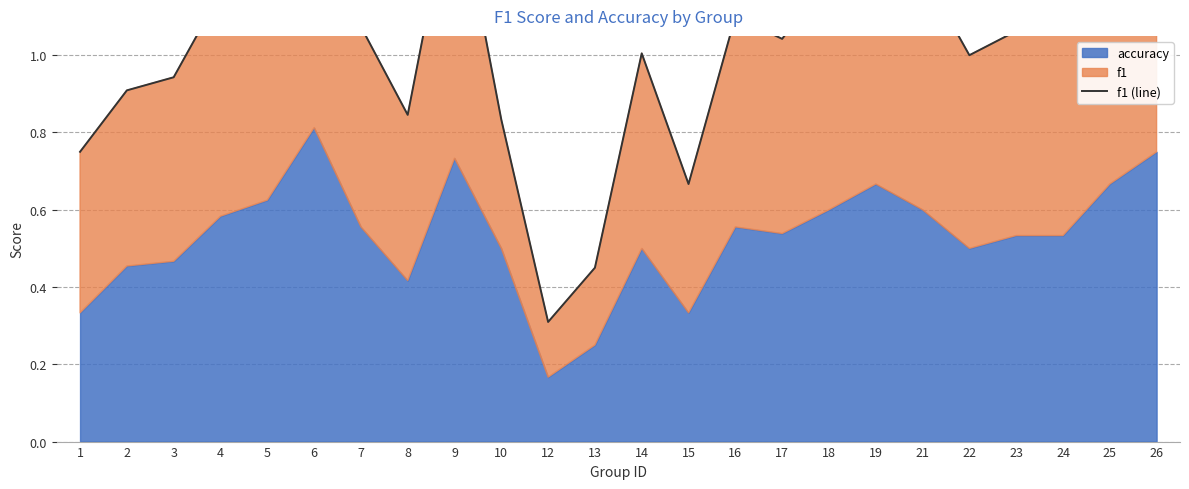

Which has a higher value, 25 or 14?

25